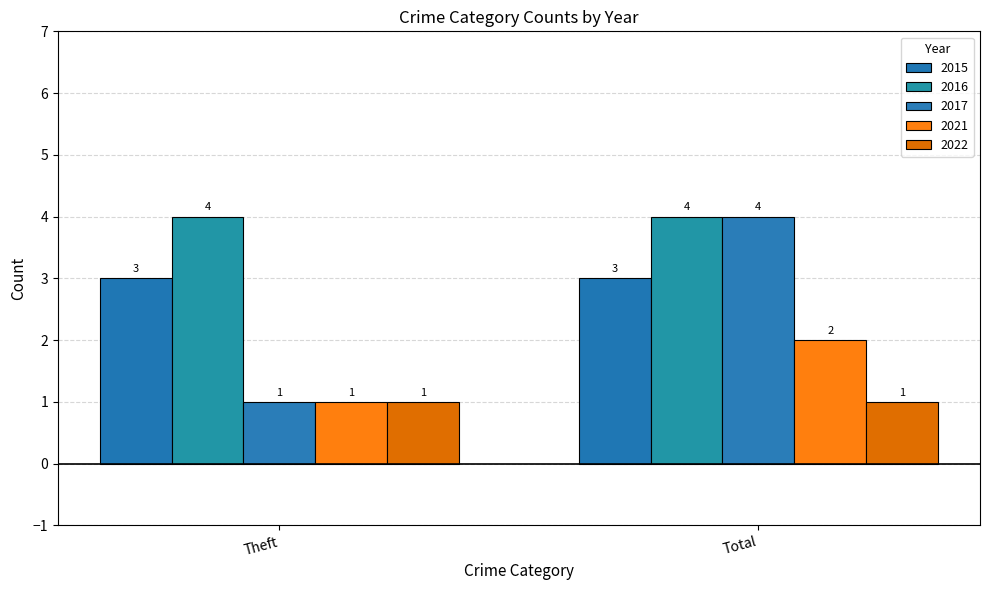

Reading left to right, list all the values displayed in this chart.

2015: 3	3
2016: 4	4
2017: 1	4
2021: 1	2
2022: 1	1